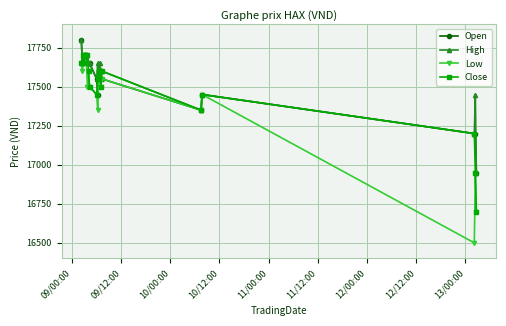

What is the lowest value of the Close series?

16700